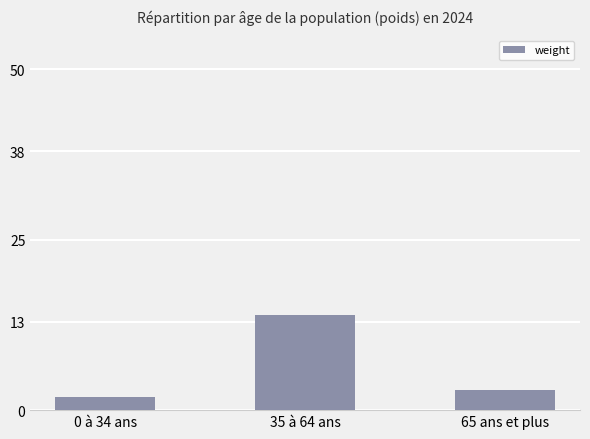

What is the change in value from 0 à 34 ans to 65 ans et plus?

+1